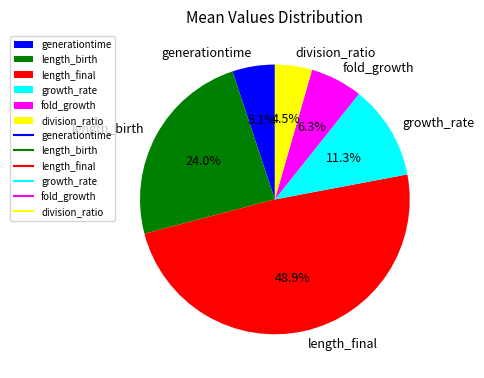

How many slices are in this pie chart?

6